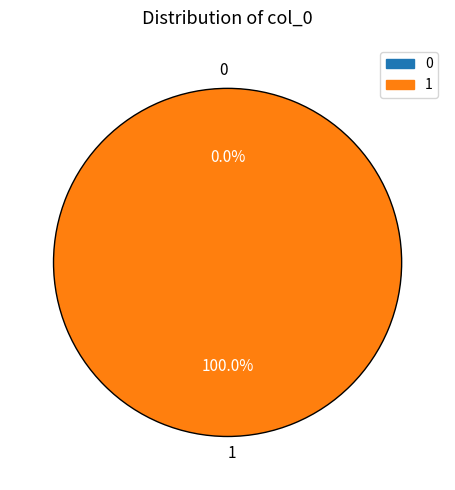

To the nearest percent, what is the difference between the 0 and 1 slice percentages?

100%